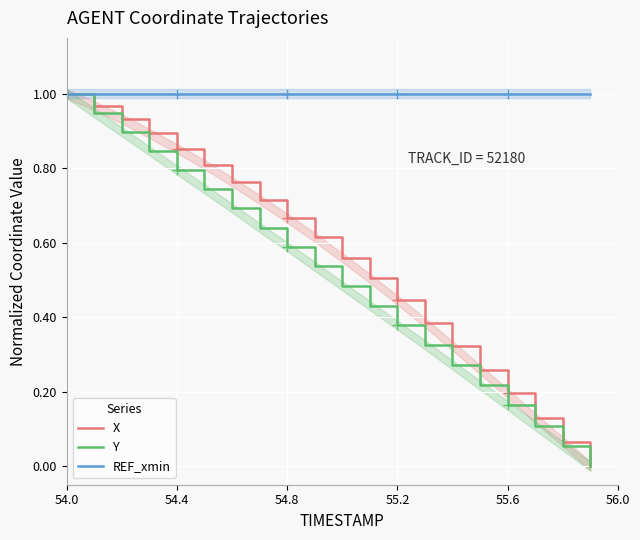

The value of REF_xmin at 55.2 is 1.0. True or false?

True